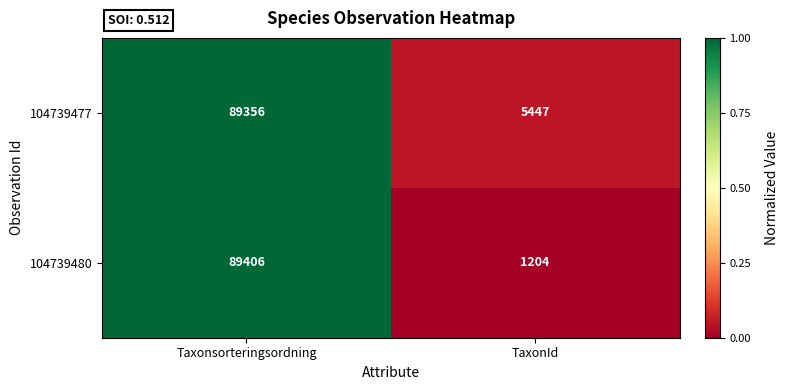

What is the total value across all series at Taxonsorteringsordning?

178762